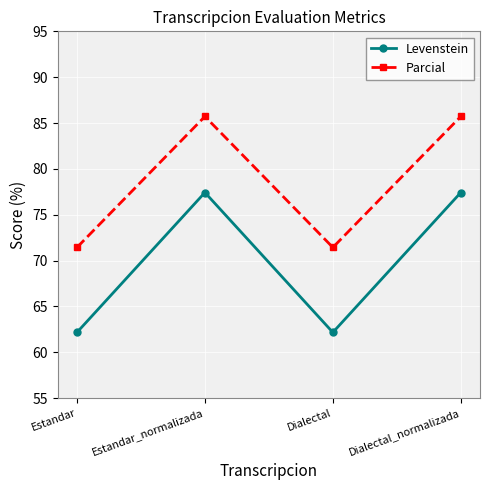

Rank the series by their maximum value, from lowest to highest.

Levenstein, Parcial